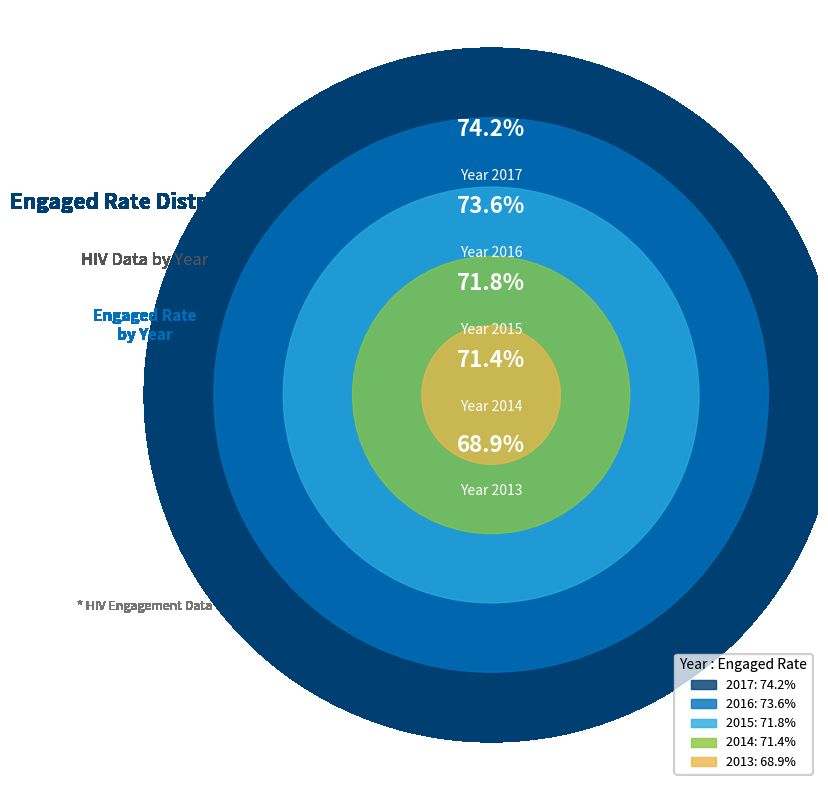

Rank the categories by value from highest to lowest.

2017, 2016, 2015, 2014, 2013